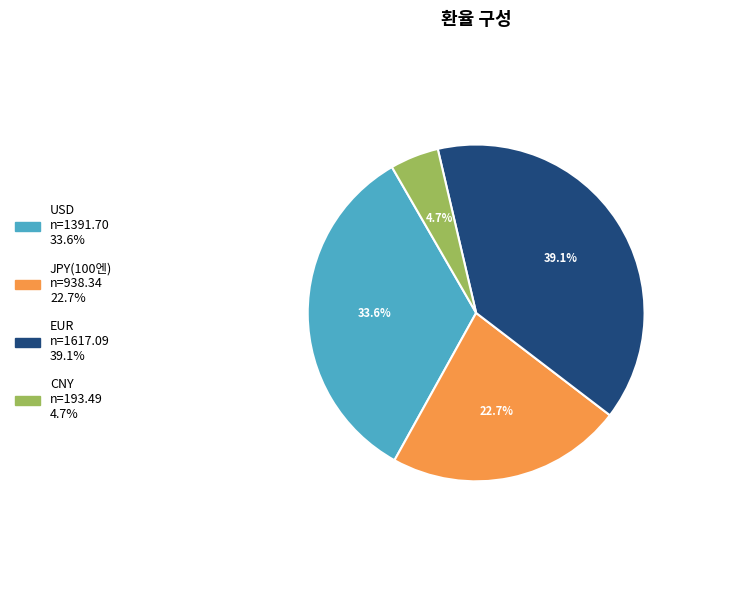

Count the number of slices in the pie.

4